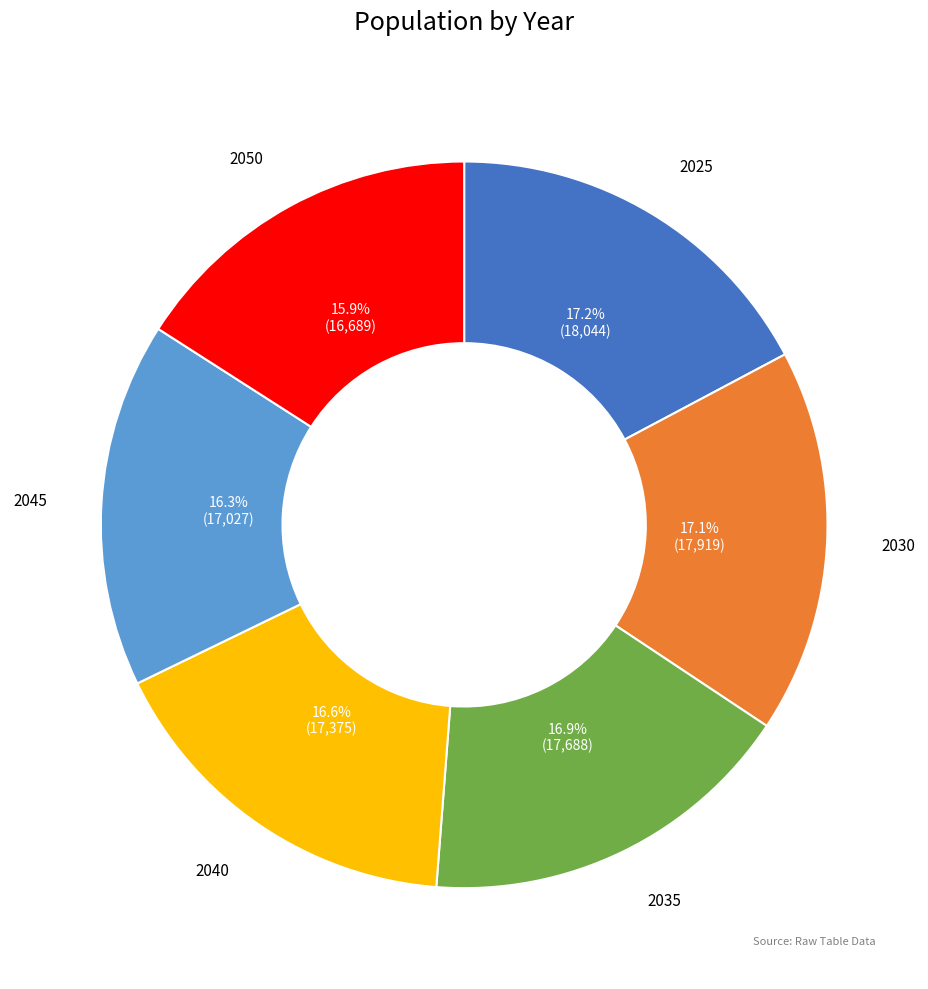

What is the ratio of the value at 2040 to the value at 2035?

1.0